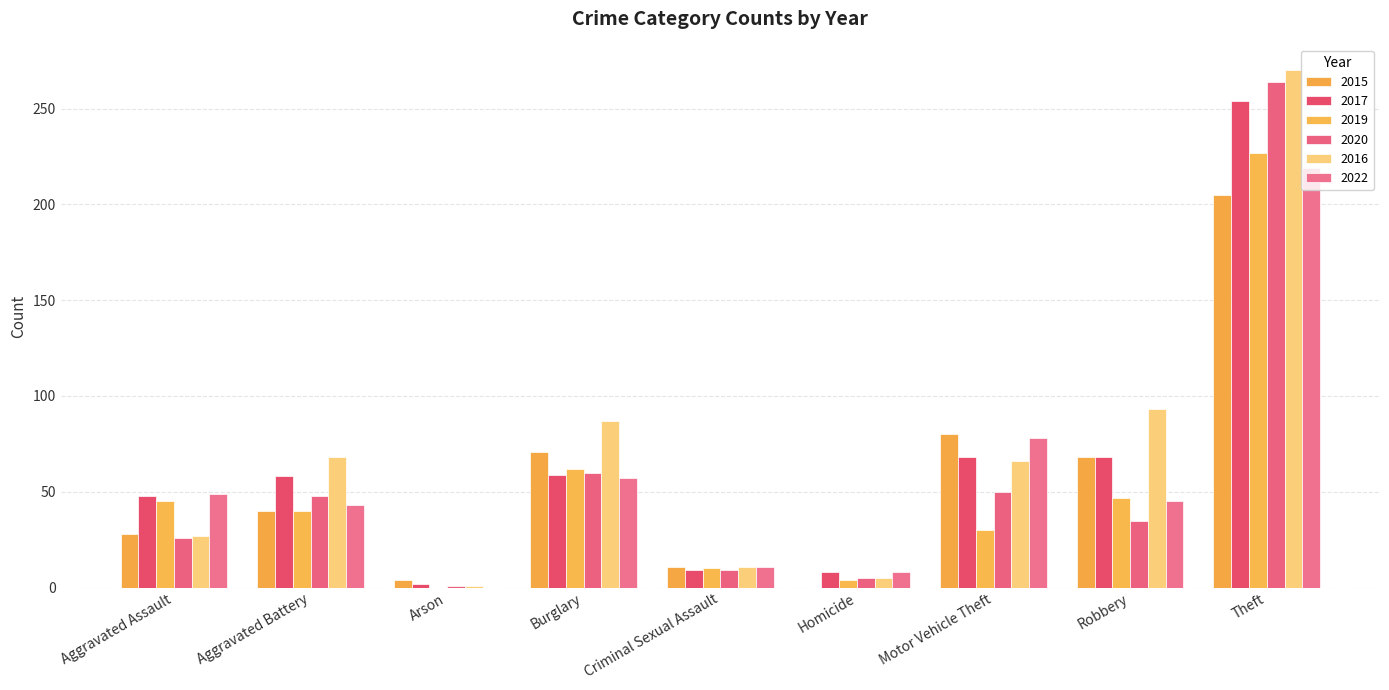

What is the difference between the 2017 values at Arson and Burglary?

57